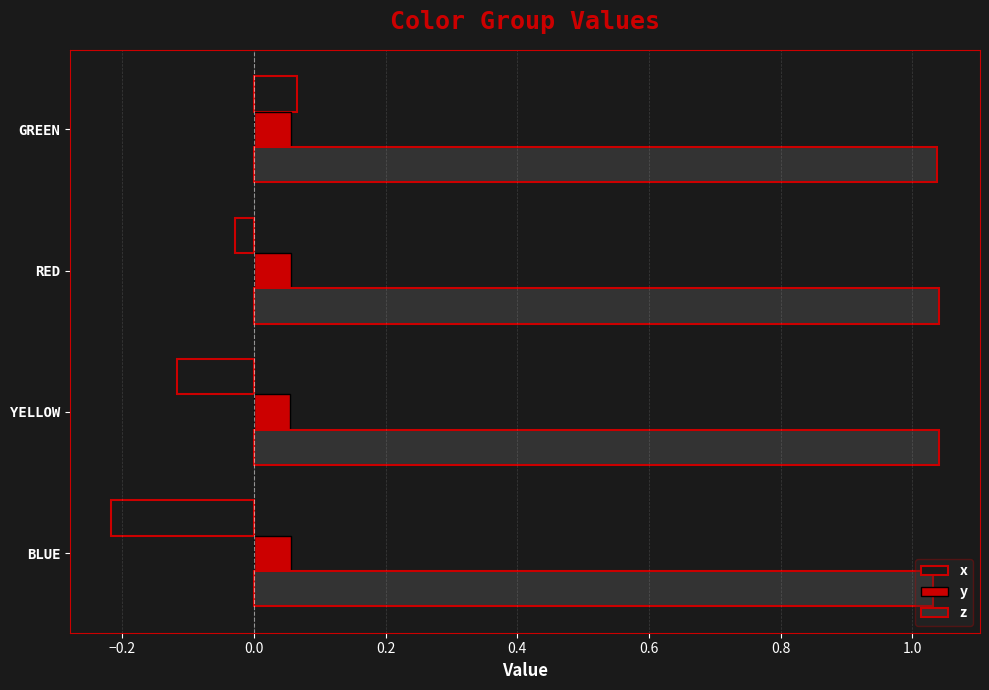

At how many categories does at least one series exceed 0?

4